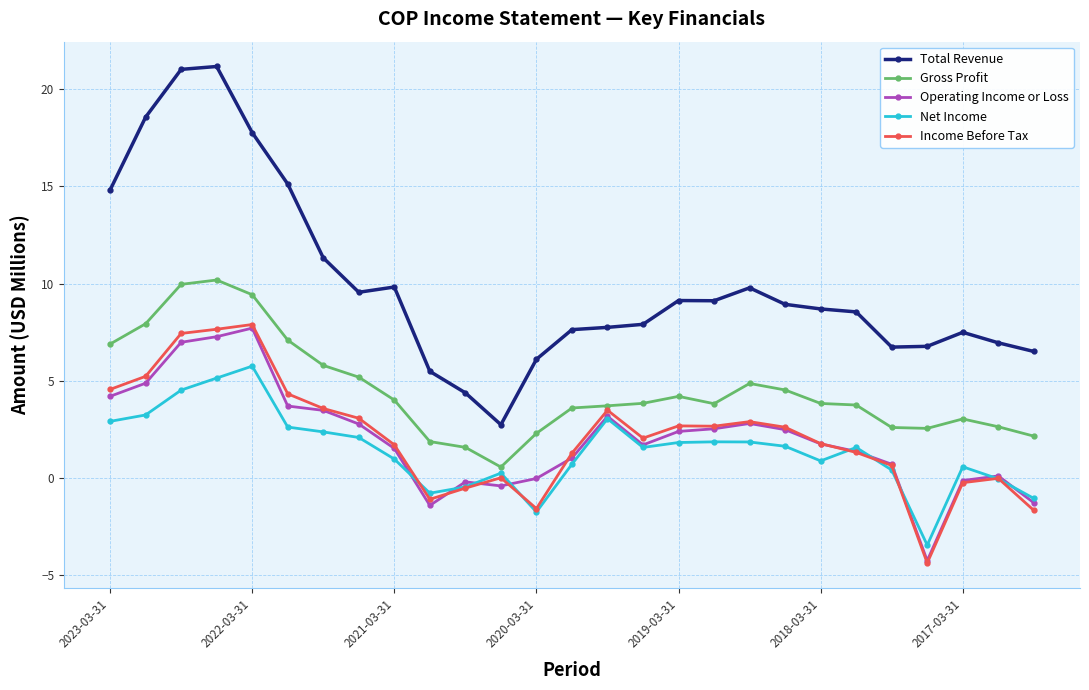

What is the maximum value for Operating Income or Loss?

7.7